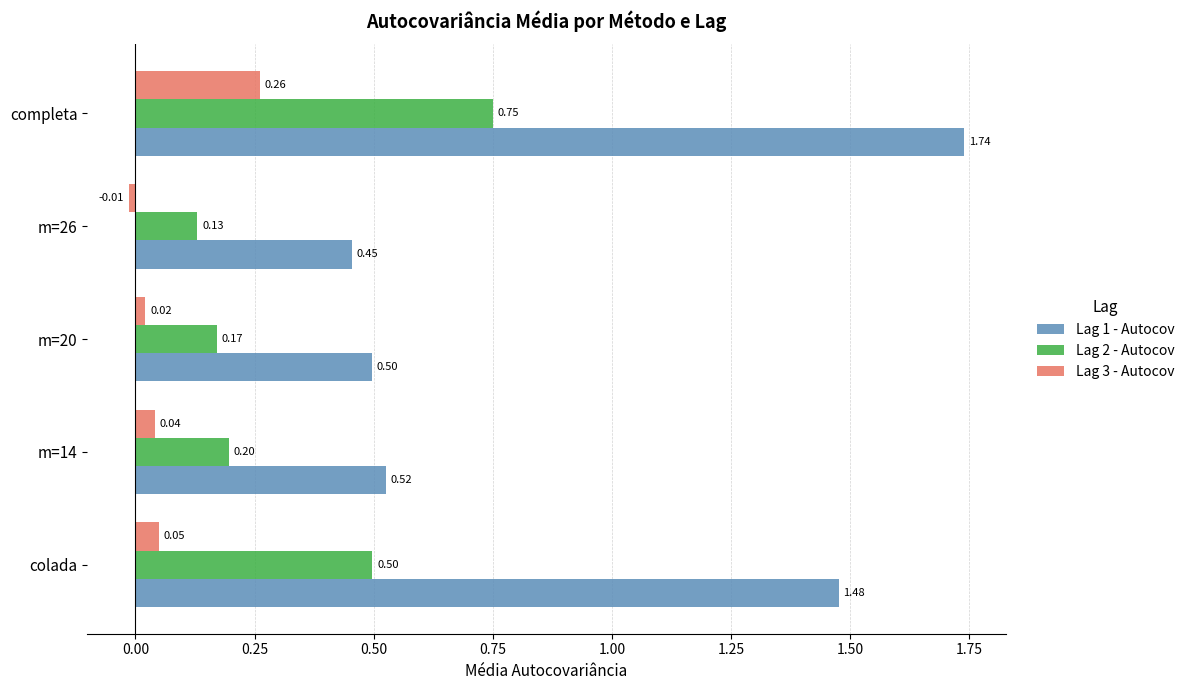

What is the difference between the maximum and second lowest values in the Lag 2 - Autocov series?

0.6